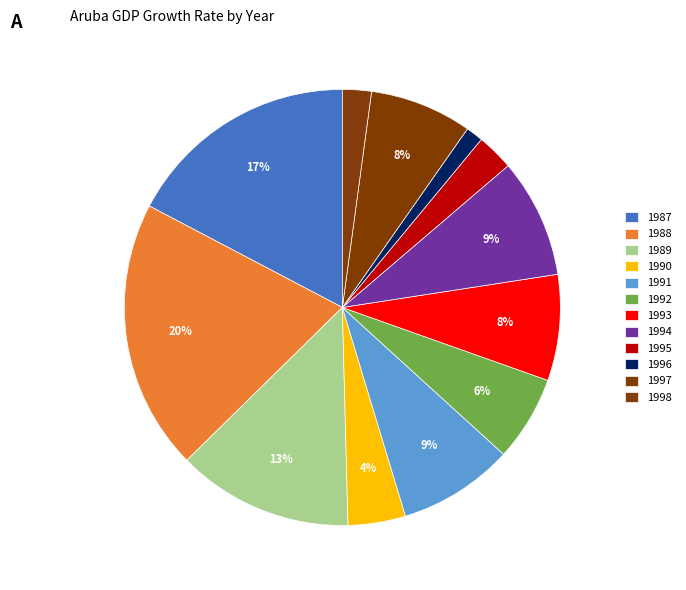

To the nearest percent, what is the difference between the 1996 and 1998 slice percentages?

1%